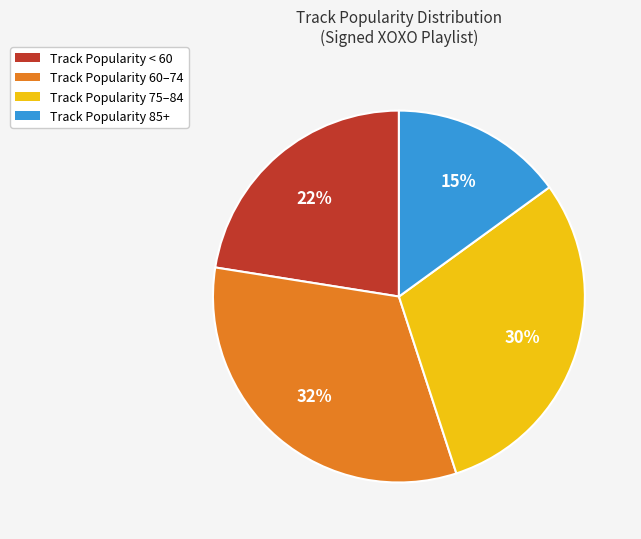

Is there a majority slice in this chart?

No